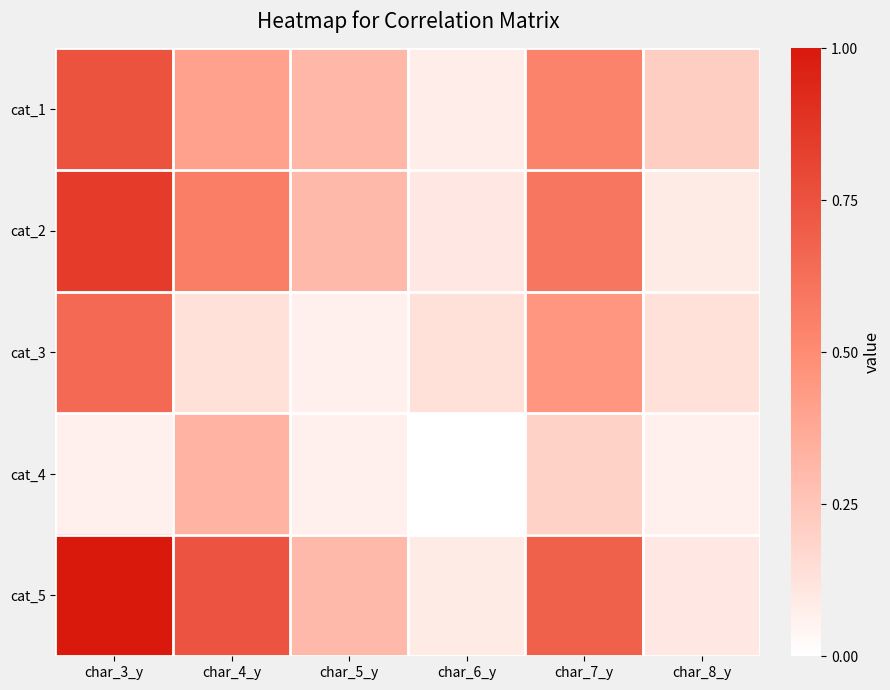

What is the maximum value shown in the chart?

1.0